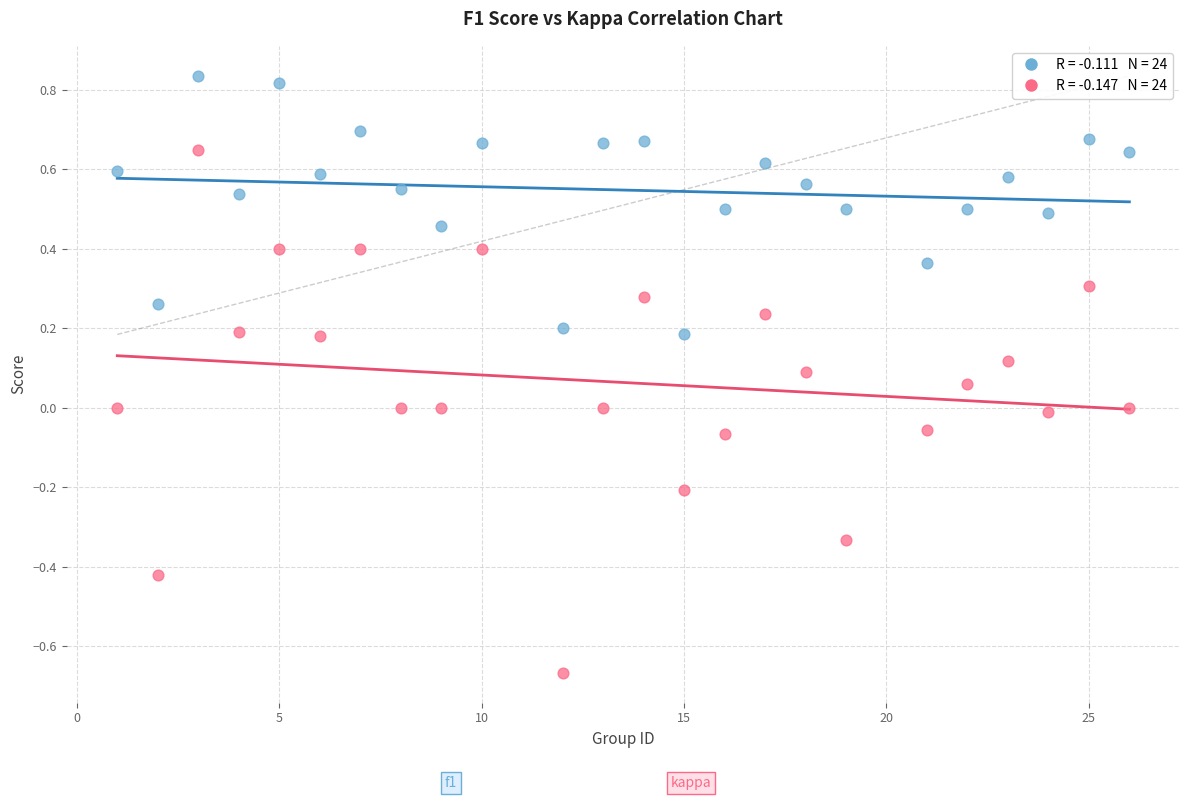

Across all data points, what is the range of Y values (max minus min)?

1.5